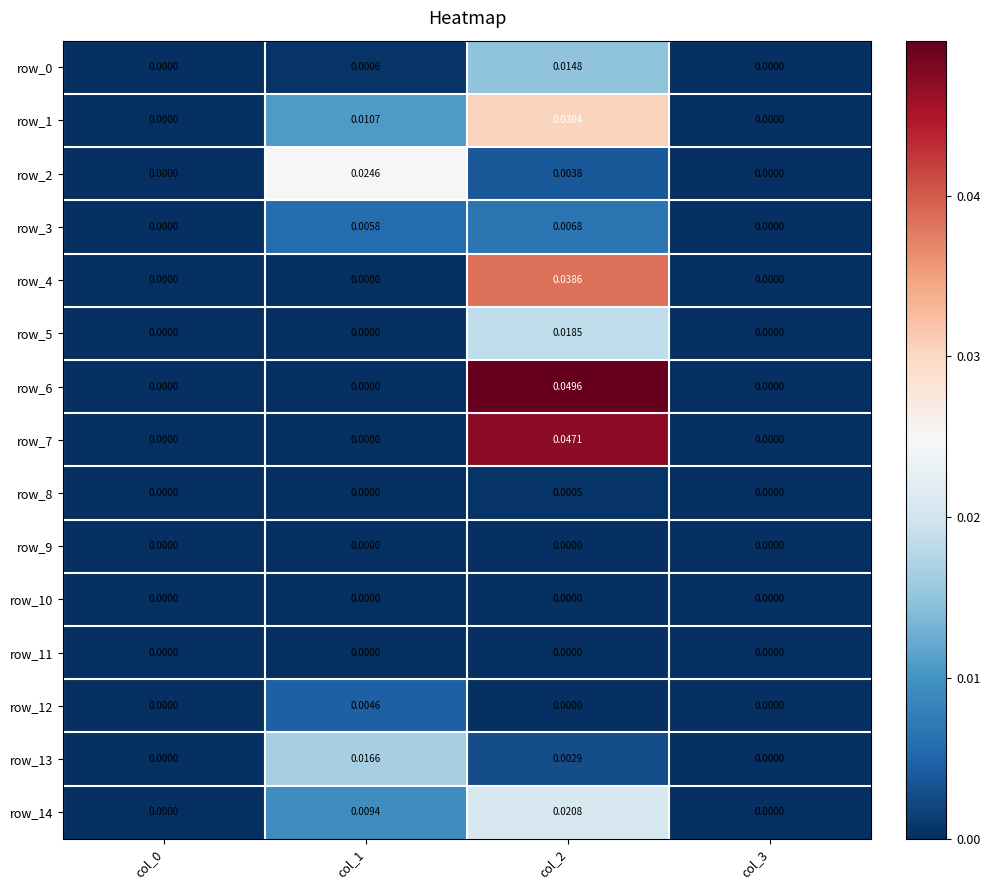

Is the value of row_14 at col_2 greater than the value of row_10 at col_3?

Yes